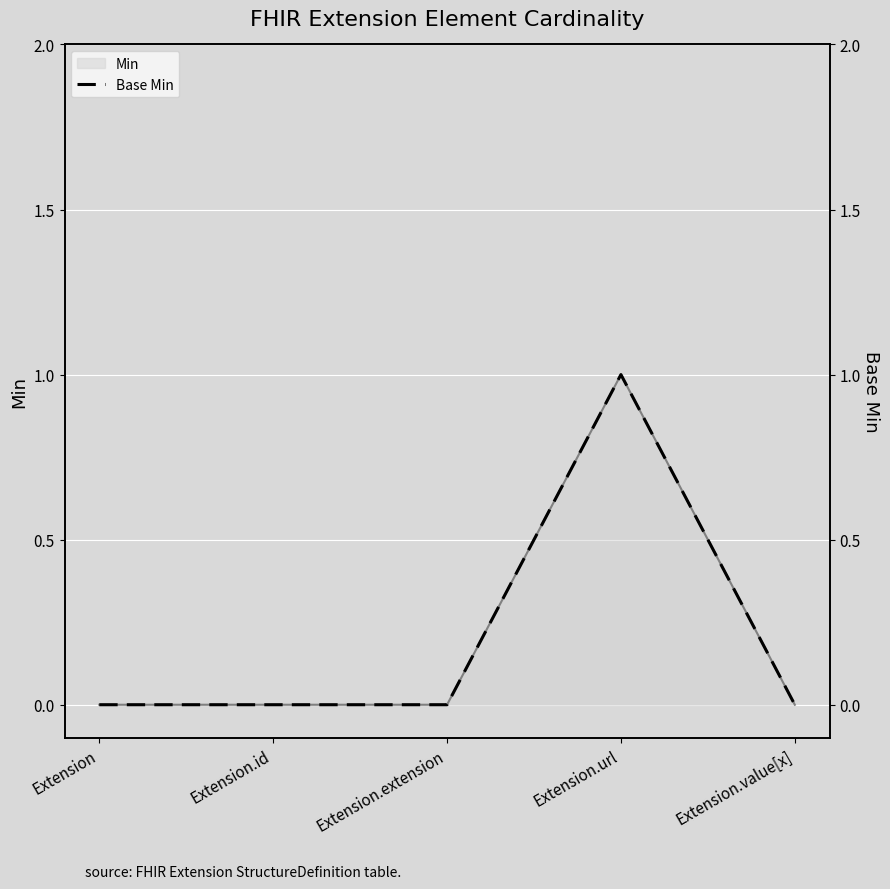

The value at Extension.extension is 0. True or false?

False